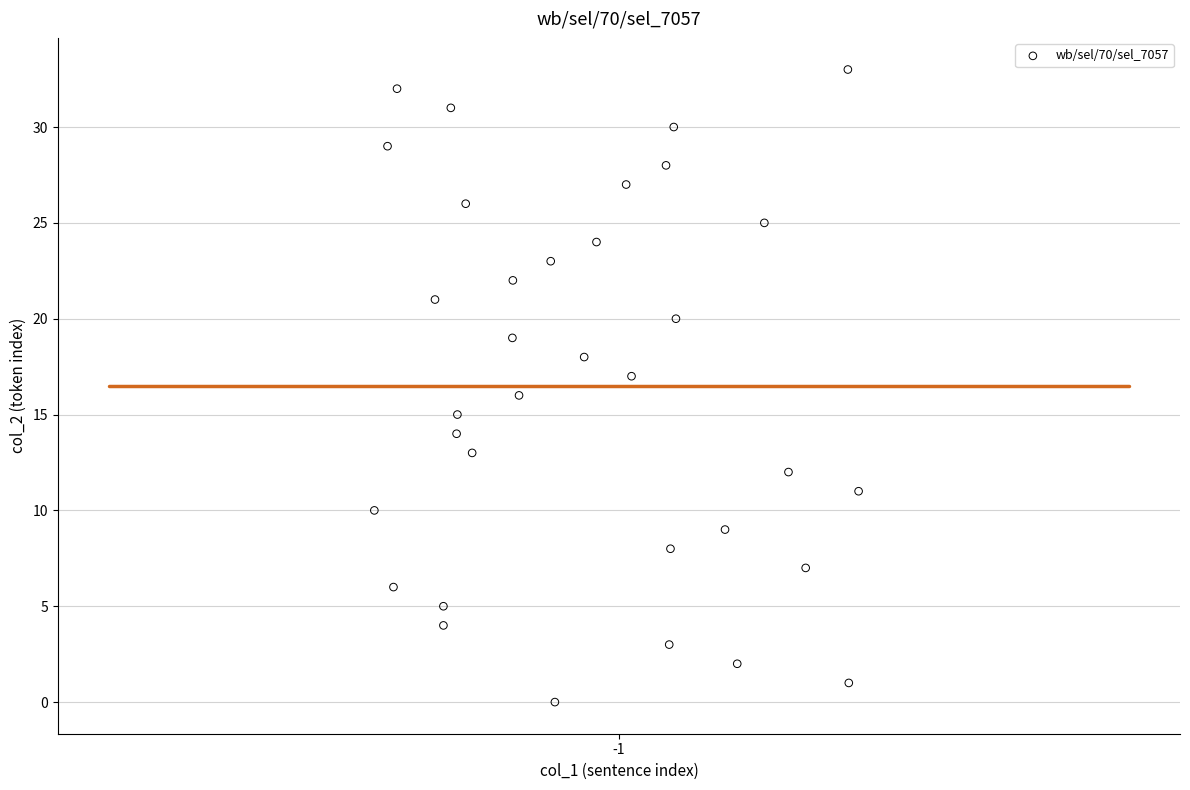

What is the range of Y values (max minus min)?

33